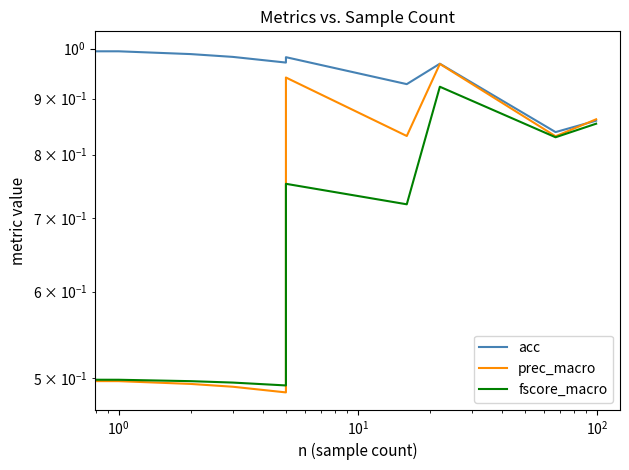

What are all the series names shown in the legend?

acc, prec_macro, fscore_macro